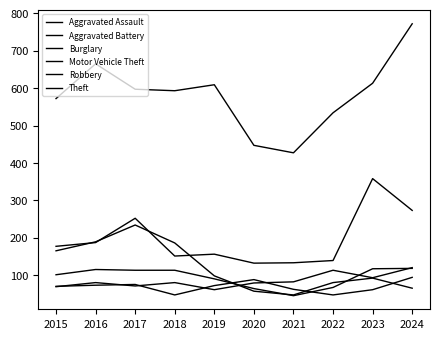

The value of Aggravated Battery at 2023 is 16. True or false?

False